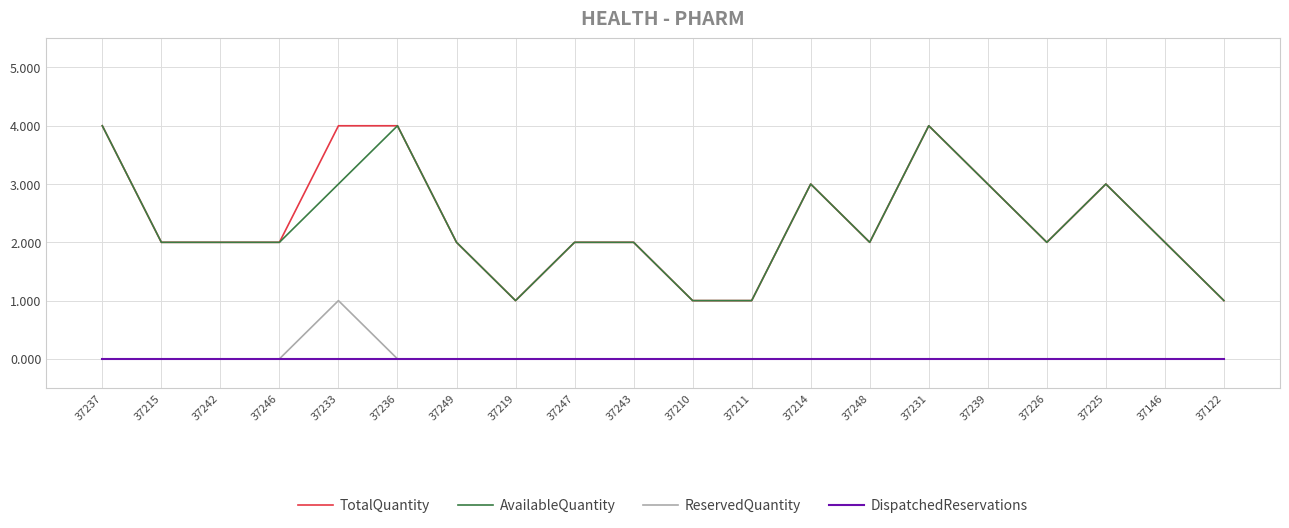

What is the maximum value for AvailableQuantity?

4